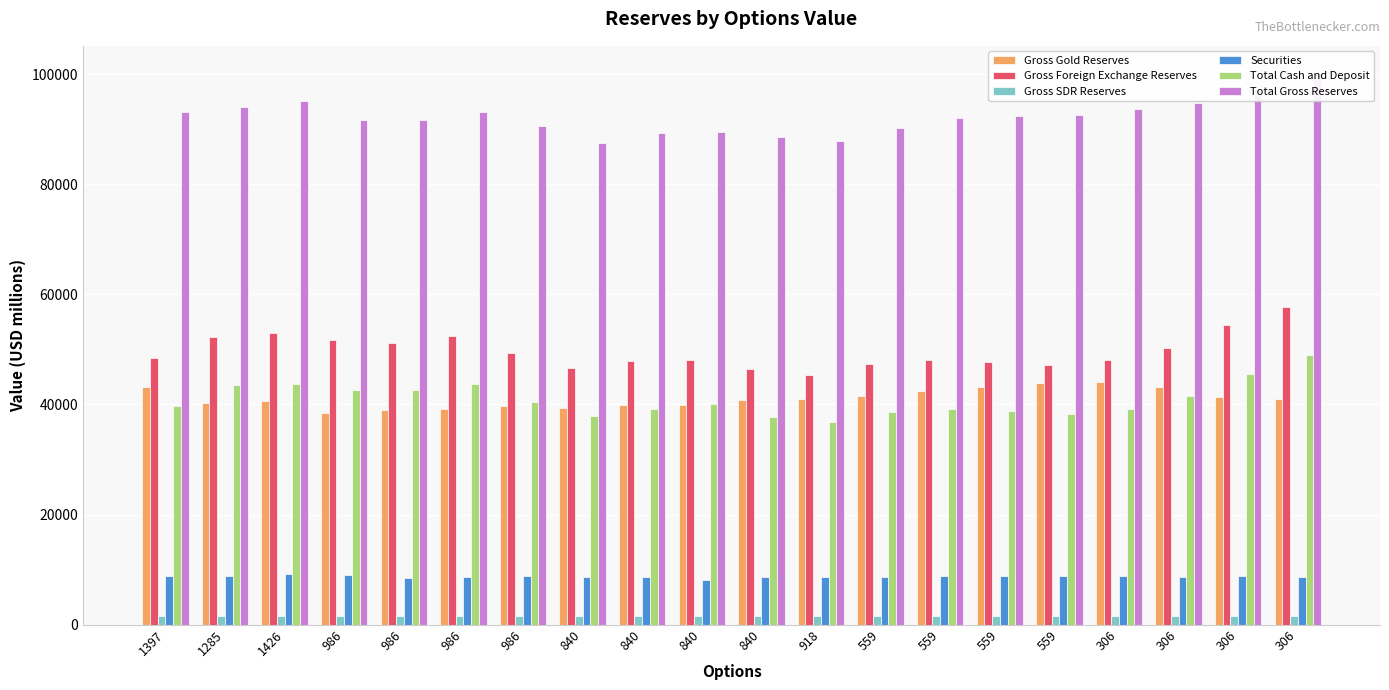

What is the lowest value of the Gross SDR Reserves series?

1512